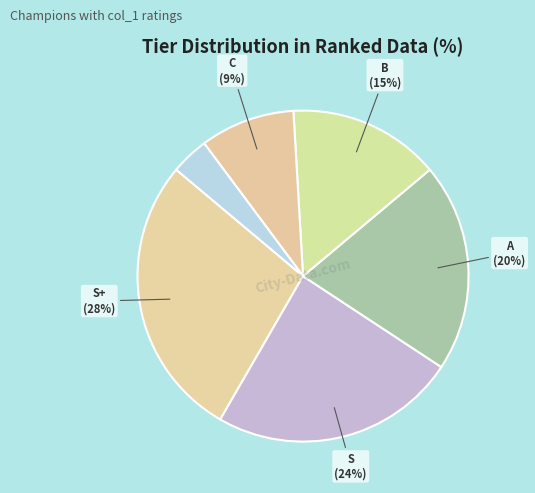

How many segments does this pie chart have?

6